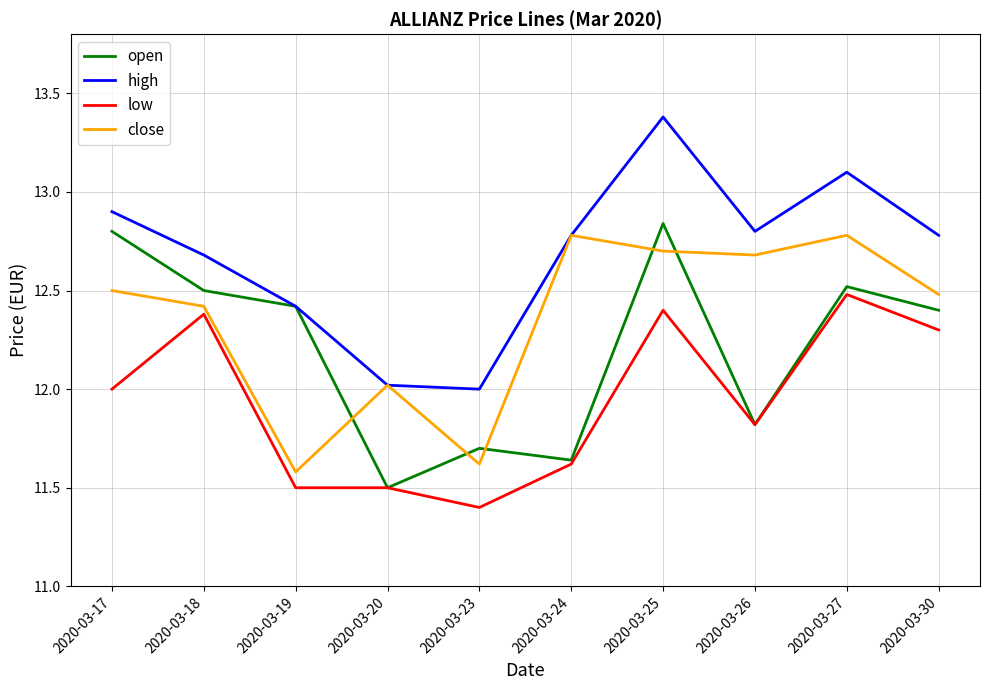

What is the minimum value for open?

11.5